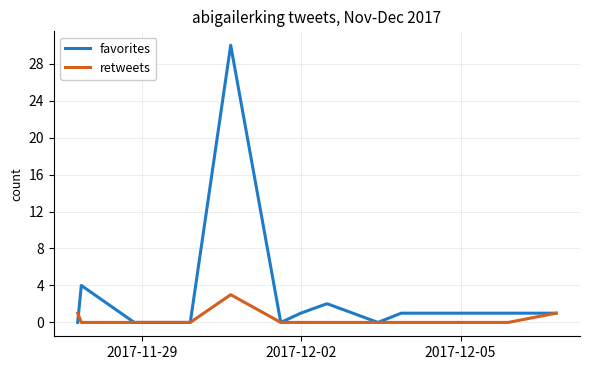

What is the difference between the second highest and minimum values in the retweets series?

1